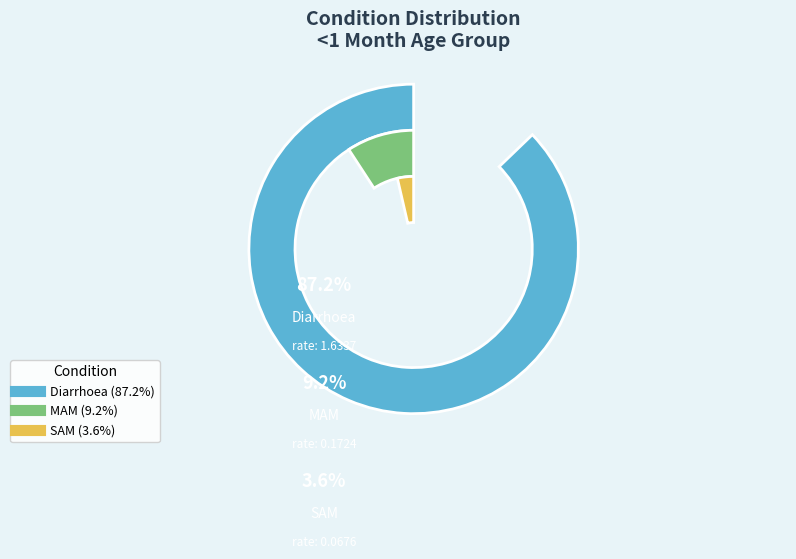

Does MAM account for over 50% of the chart?

No